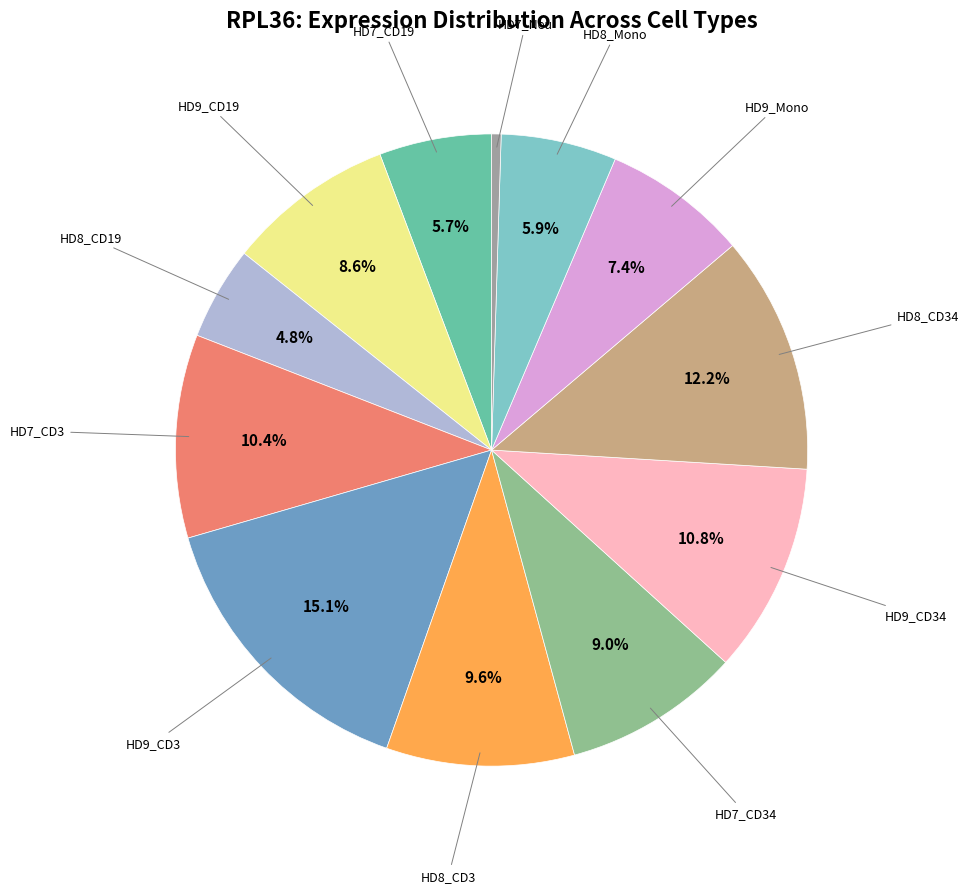

How many slices are in this pie chart?

12